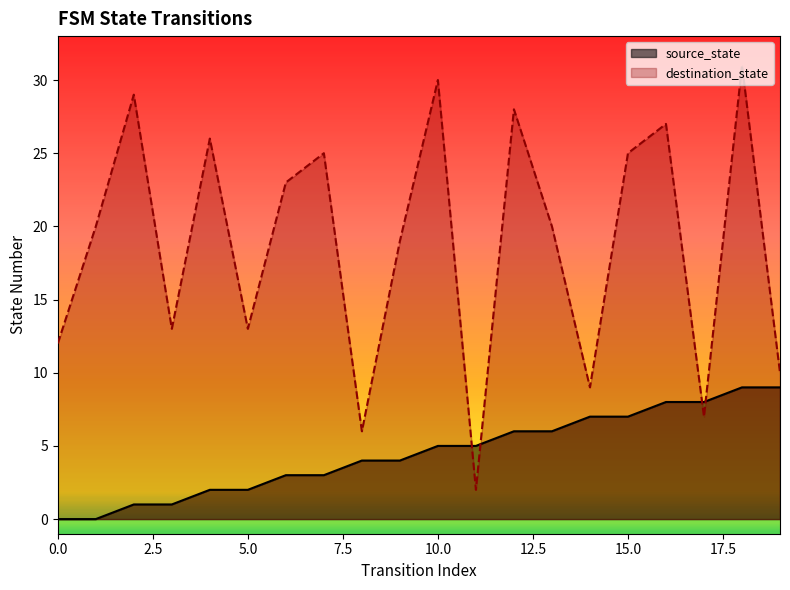

What is the difference between the maximum and second lowest values in the source_state series?

9